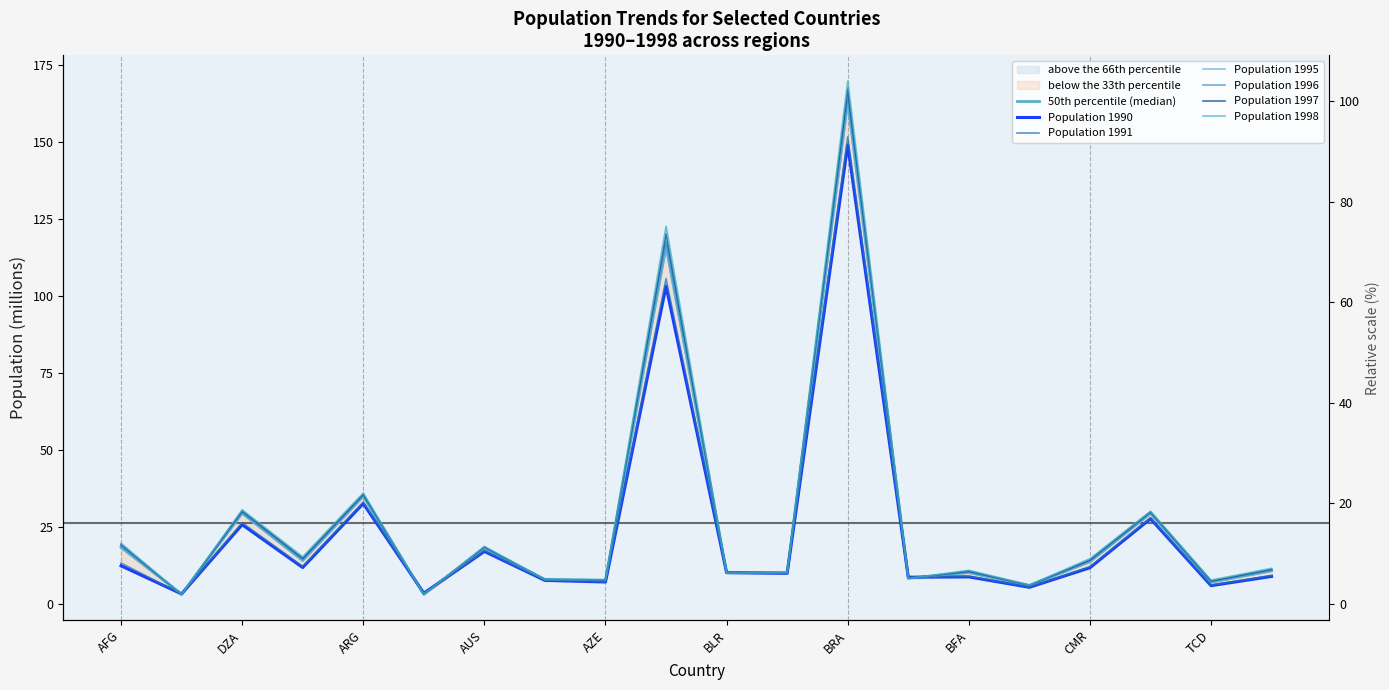

Where do 1997 and 1998 first cross each other?

AFG and ALB